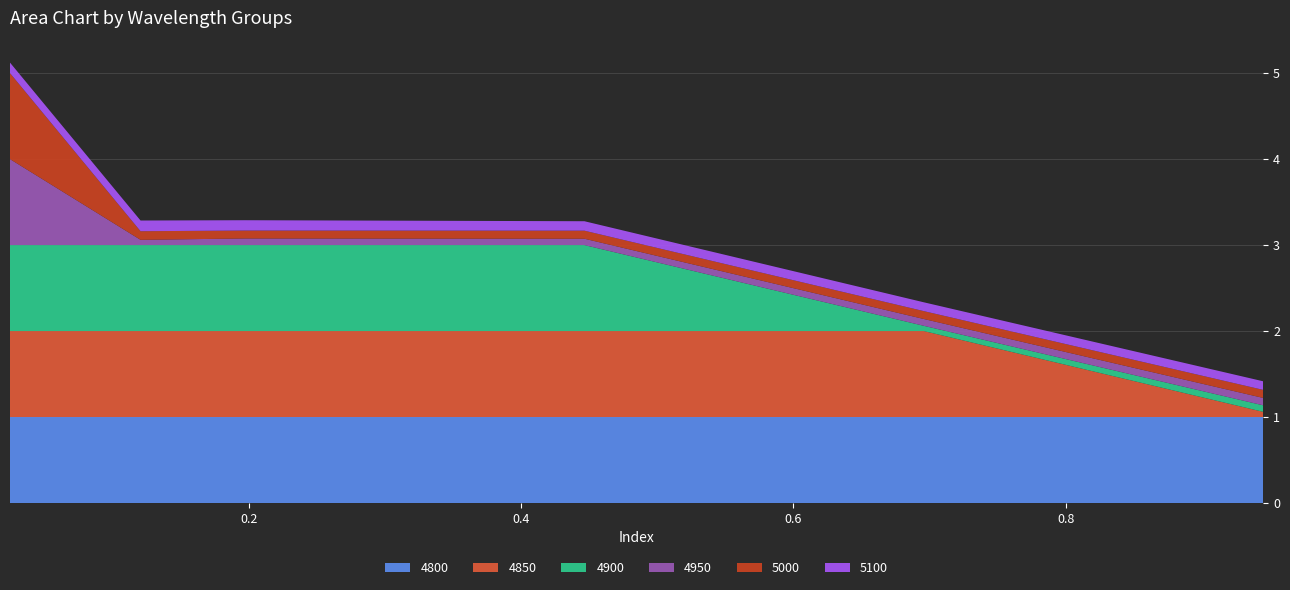

Reading left to right, list all the values displayed in this chart.

4800: 1.0	1.0	1.0	1.0	1.0	1.0
4850: 1.0	1.0	1.0	1.0	1.0	0.1
4900: 1.0	1.0	1.0	1.0	0.1	0.1
4950: 1.0	0.1	0.1	0.1	0.1	0.1
5000: 1.0	0.1	0.1	0.1	0.1	0.1
5100: 0.1	0.1	0.1	0.1	0.1	0.1